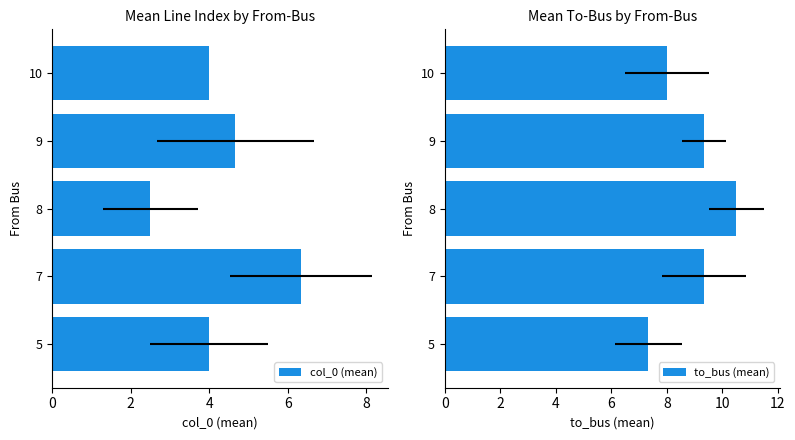

Which series changed the most between 7 and 8?

col_0 (mean)